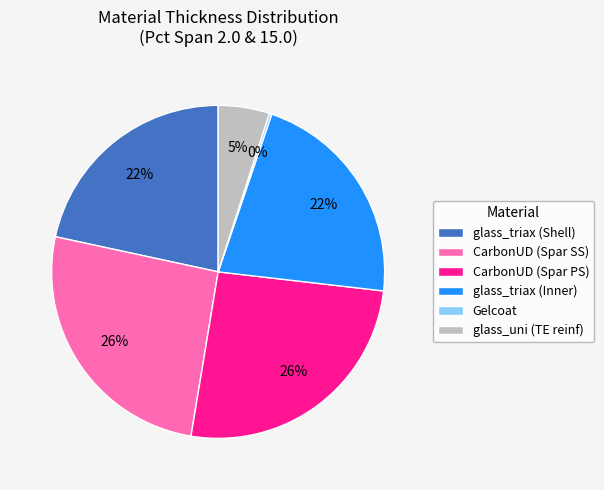

The CarbonUD (Spar SS) slice represents 26% of the pie. True or false?

True